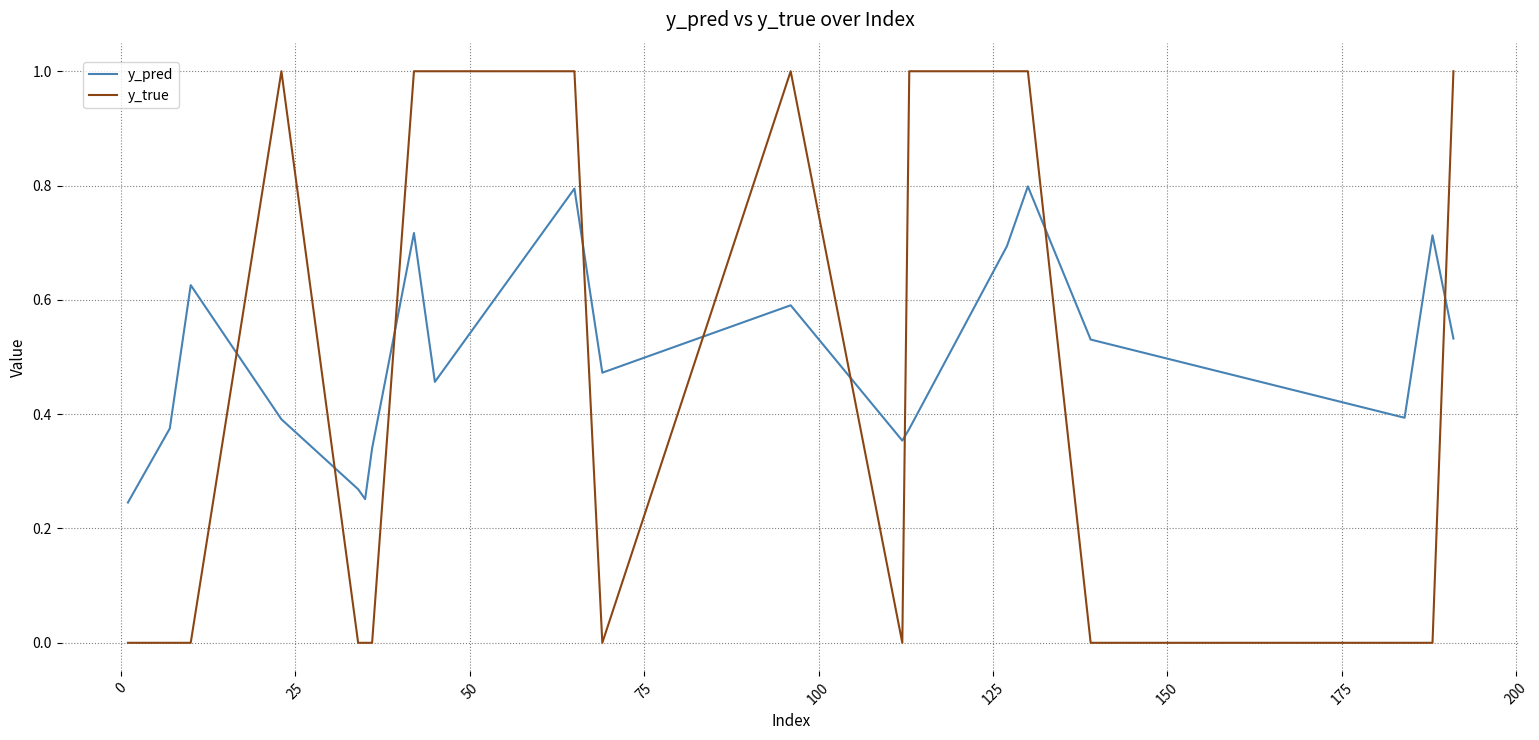

Which series has the largest range (max minus min)?

y_true